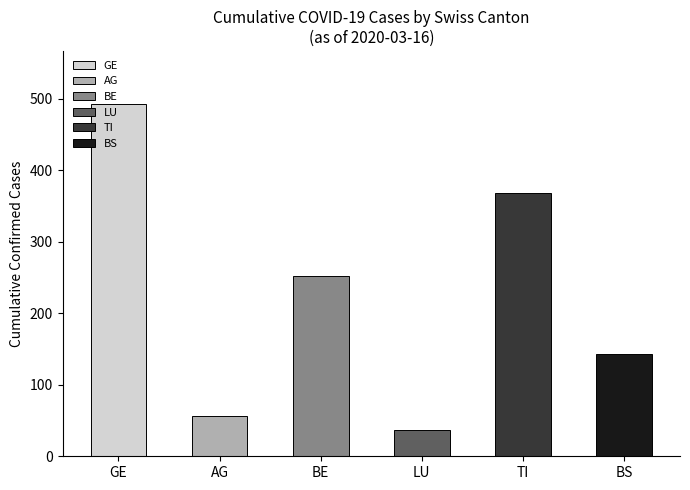

What is the label of the 6th bar from the right?

GE